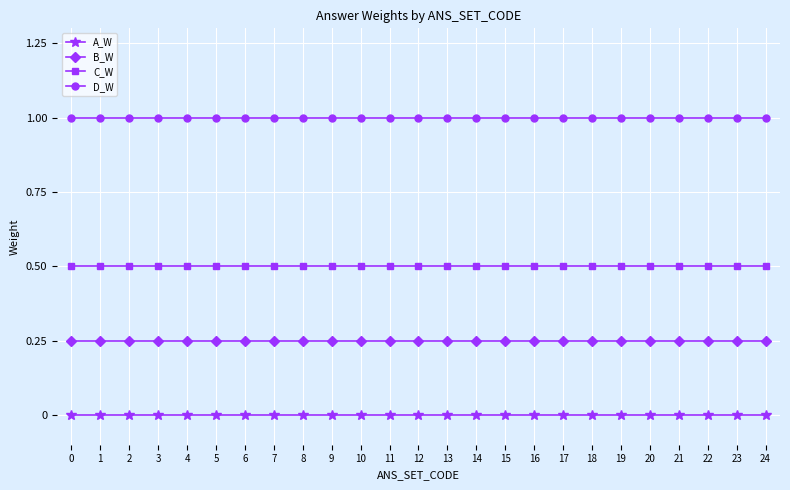

List the series in order of their peak value, highest first.

D_W, C_W, B_W, A_W